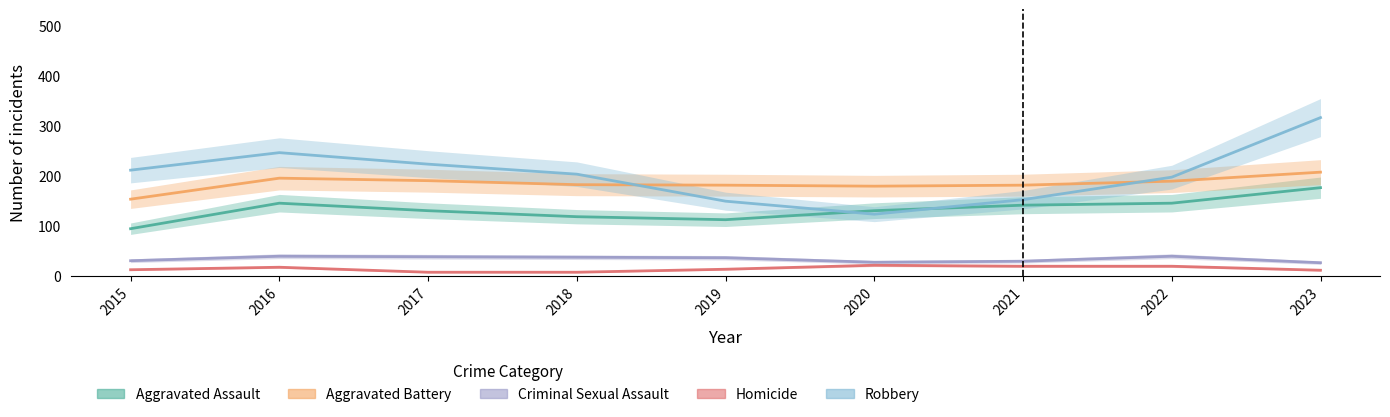

Which series has the largest total across all categories?

Robbery